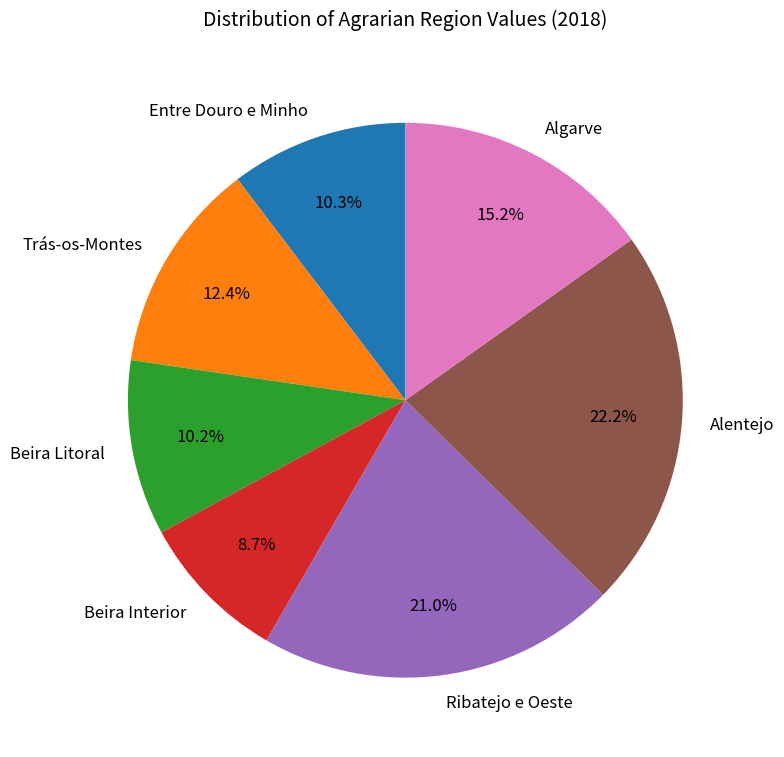

What percentage is the Alentejo slice, to the nearest percent?

22%